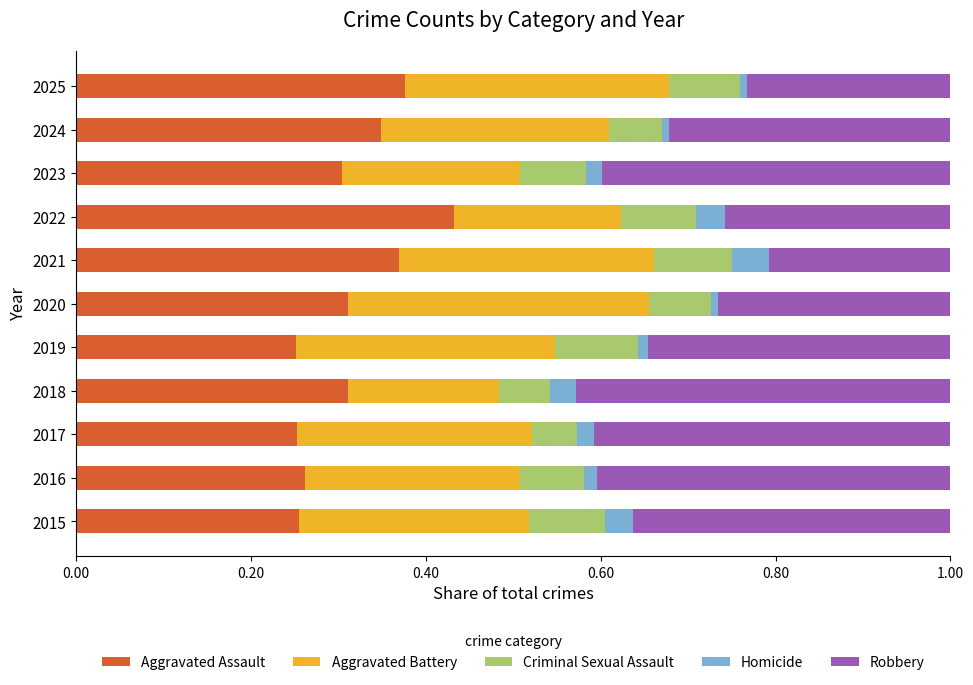

What is the total value across all series at 2021?

1.0